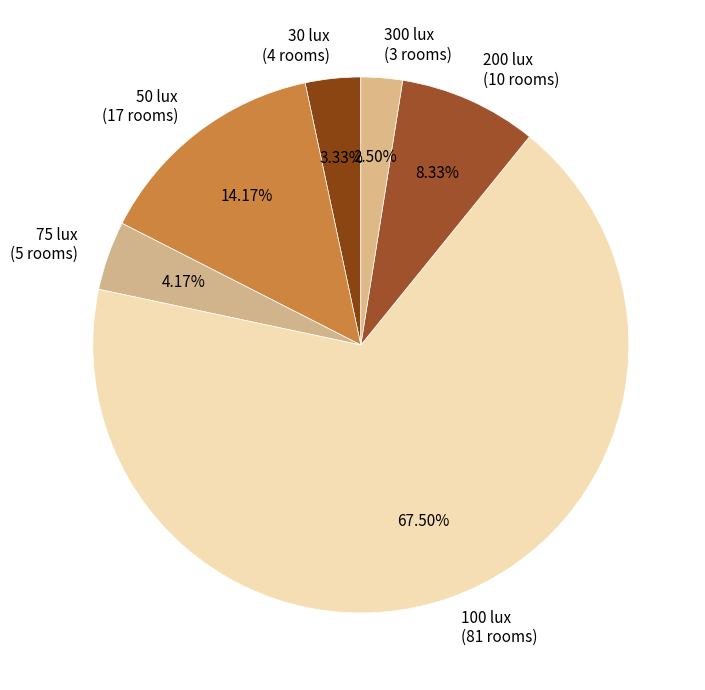

Is there a majority slice in this chart?

Yes